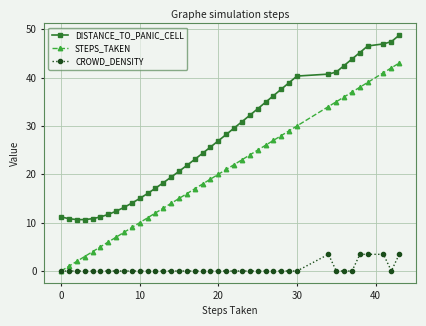

Which series has the largest total across all categories?

DISTANCE_TO_PANIC_CELL